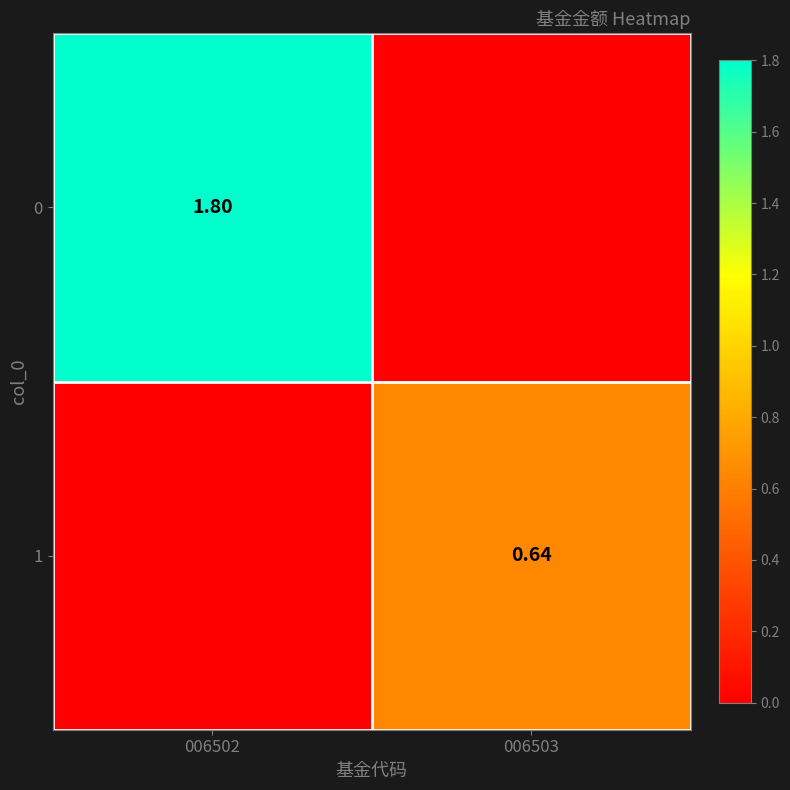

Rank the series by their maximum value, from highest to lowest.

0, 1